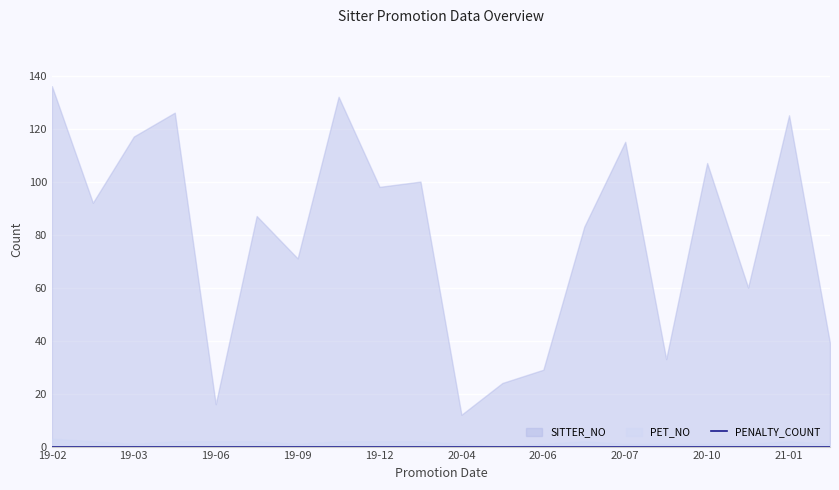

What is the sum of the SITTER_NO values at 2019-09-01 and 2020-07-07?

186